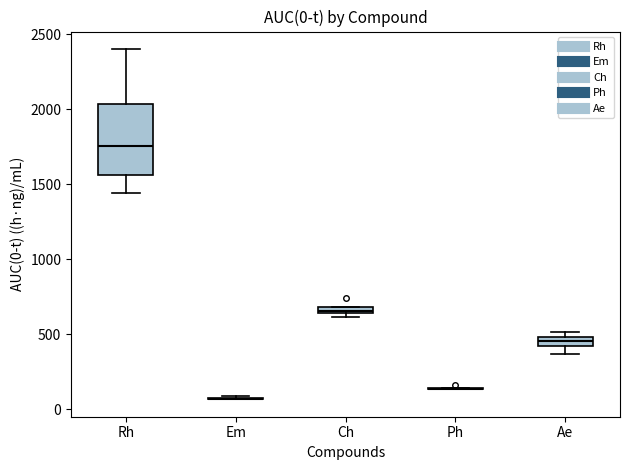

Which box is the tallest, from its lower edge to its upper edge?

Rh